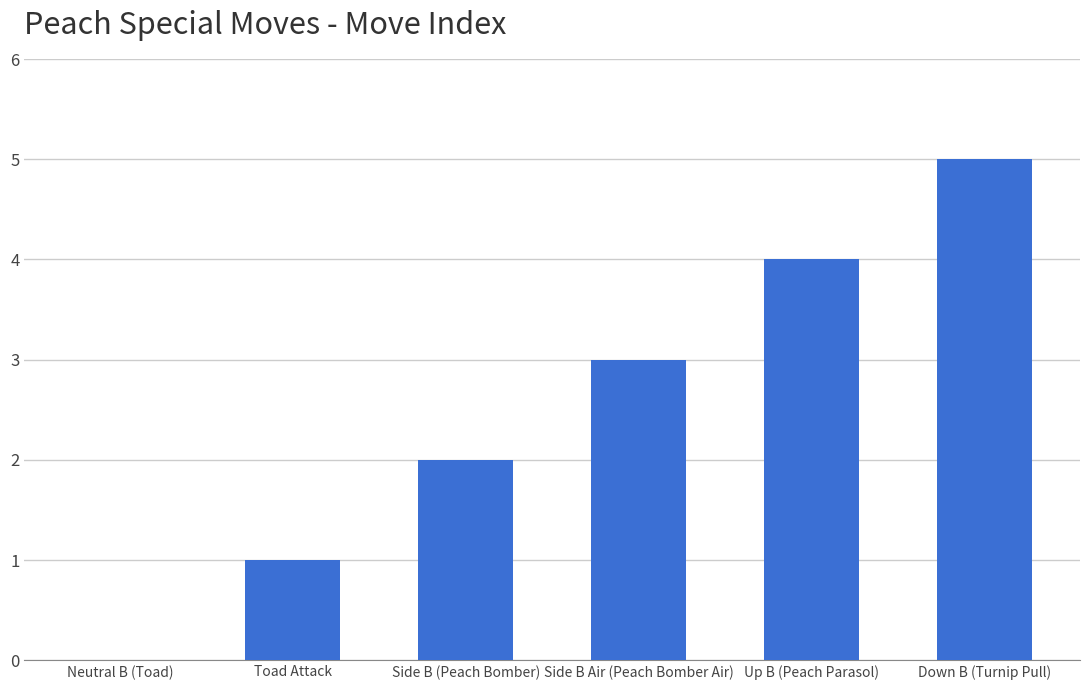

Is it true that the value at Side B Air (Peach Bomber Air) is 1?

False